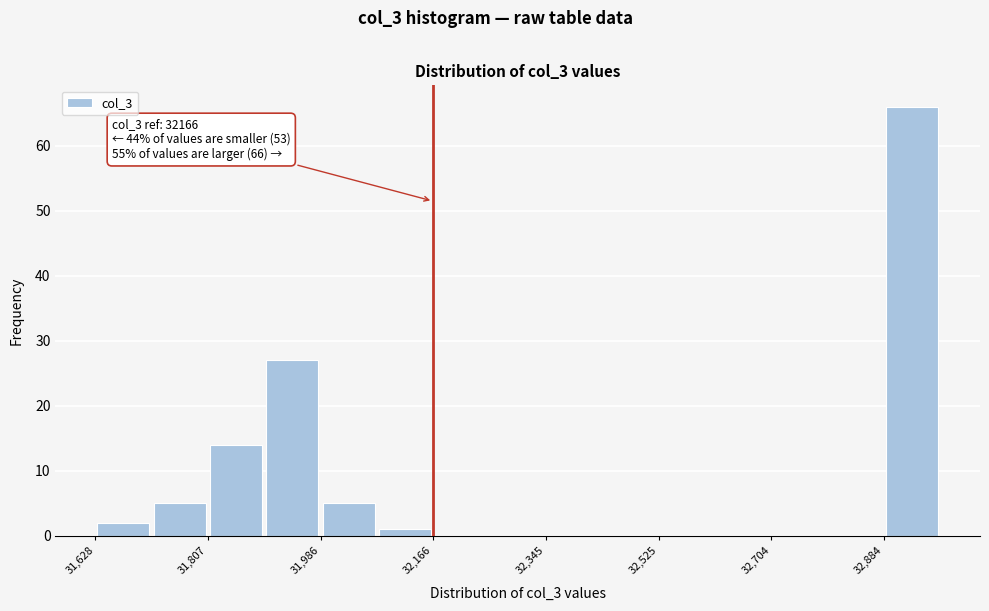

Which range on the x-axis has the tallest bar?

32880 to 32980